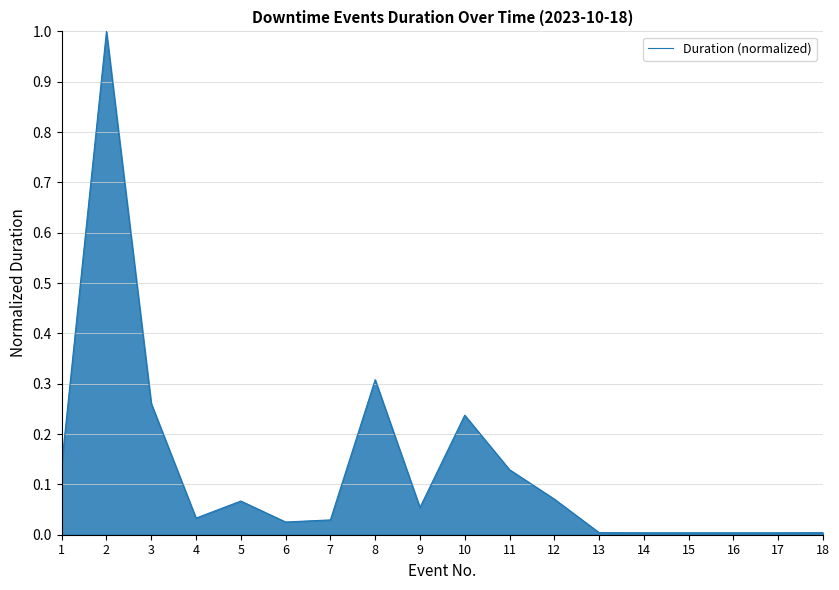

True or false: there are more than 1 points higher than both neighbors.

True